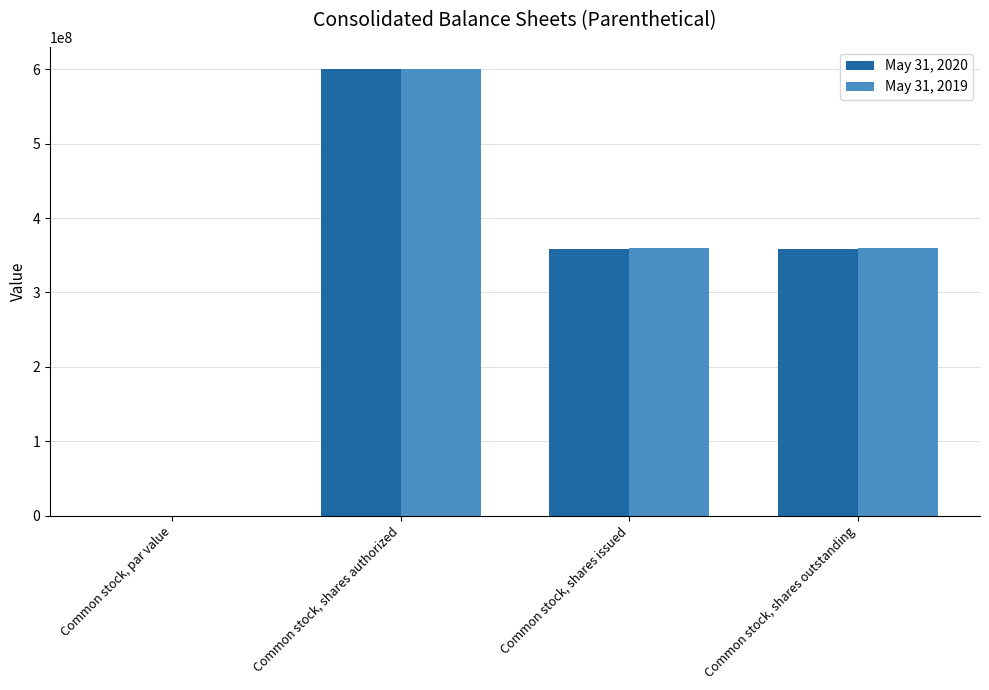

True or false: May 31, 2019 has a value of 596905573.9 at Common stock, shares issued.

False